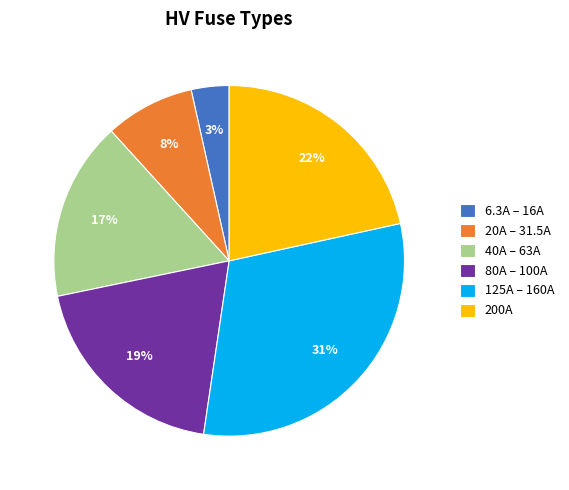

How many slices are in this pie chart?

6